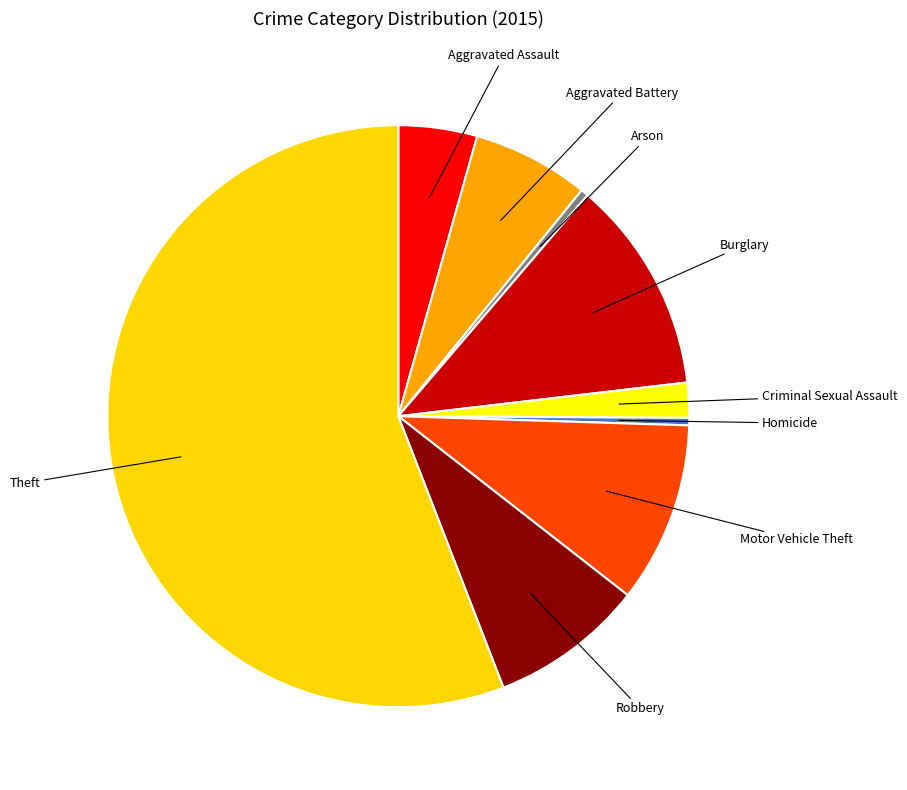

Do Criminal Sexual Assault and Robbery together represent more than half of the pie?

No